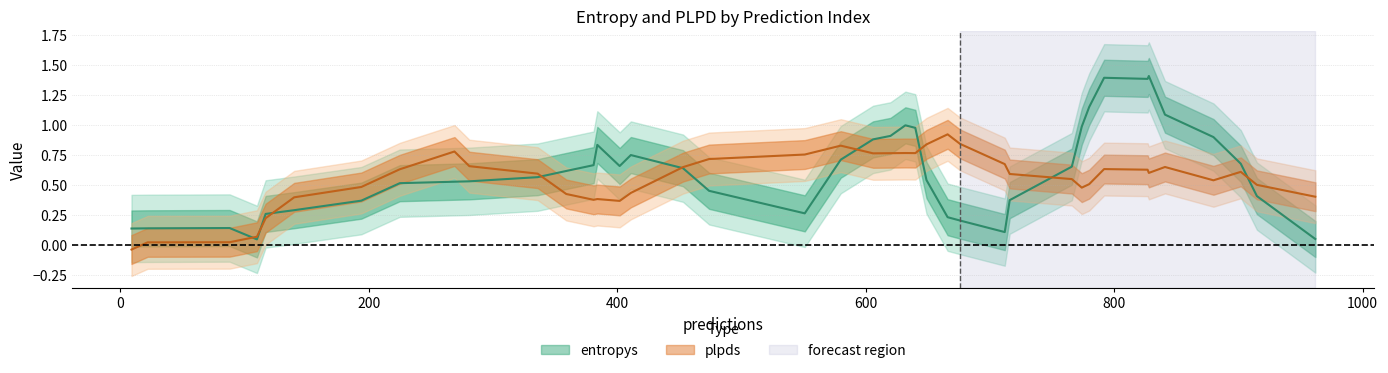

Does the chart display data point markers on the line(s)?

No